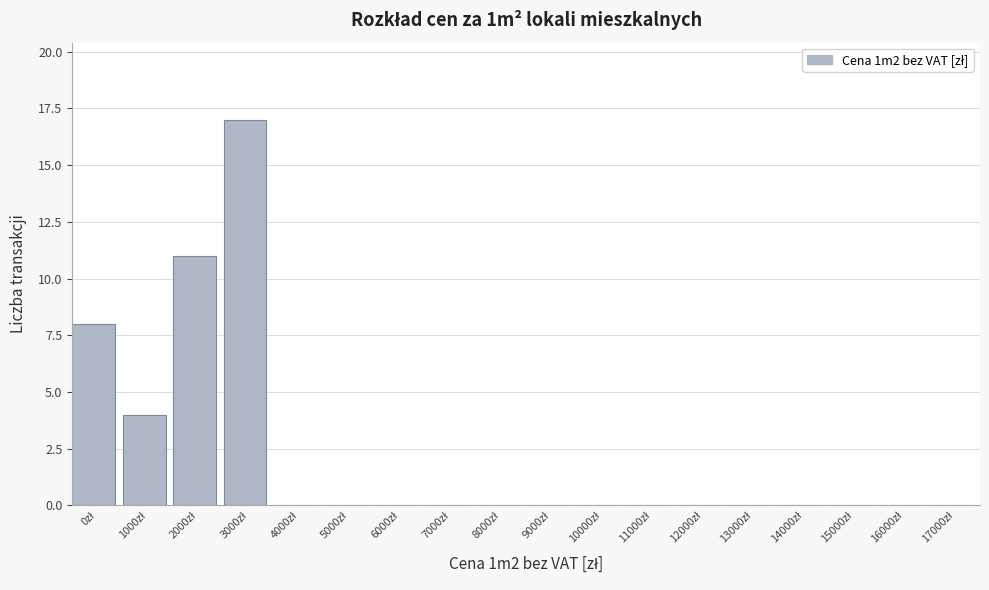

What is the greatest value displayed?

17